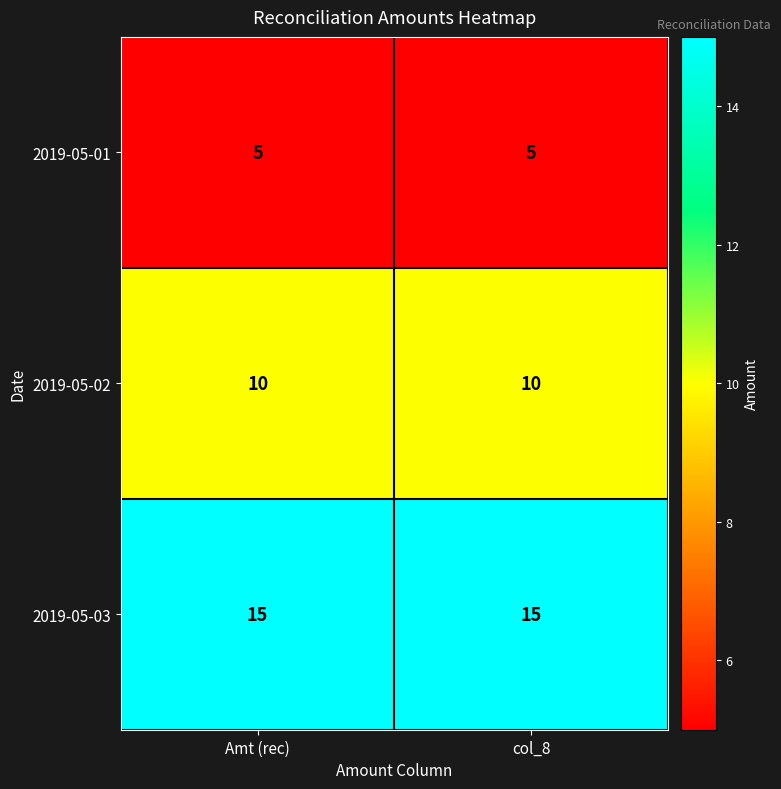

The value of 2019-05-01 at Amt (rec) is 5. True or false?

True